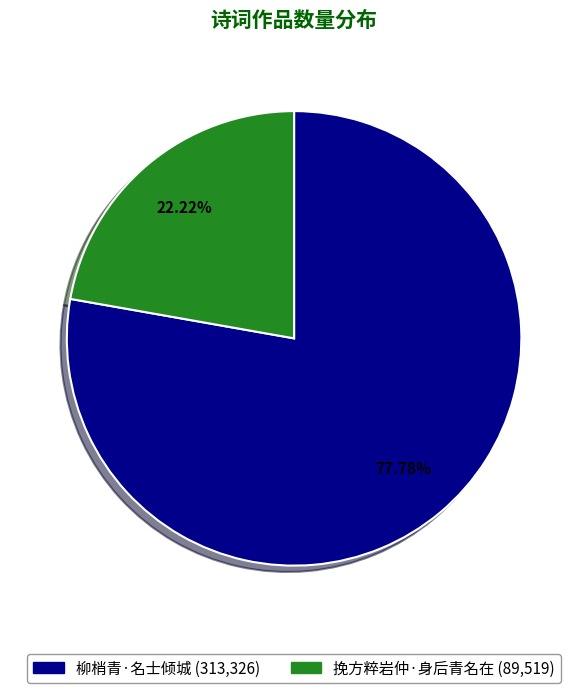

Combined, what portion of the pie is 柳梢青·名士倾城 and 挽方粹岩仲·身后青名在?

100.0%